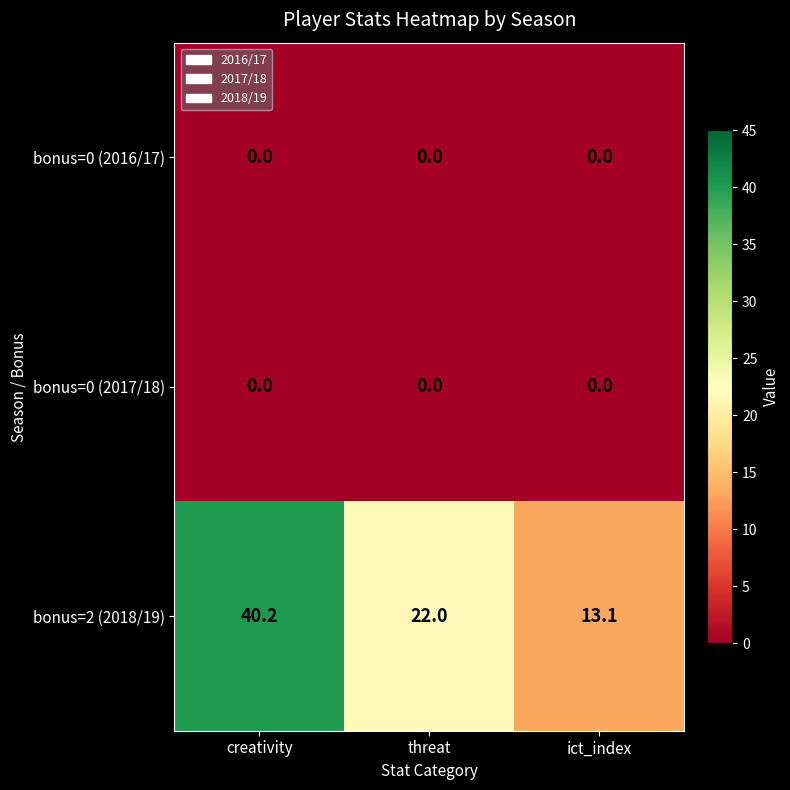

Between threat and ict_index, which series saw the biggest shift?

bonus=2 (2018/19)